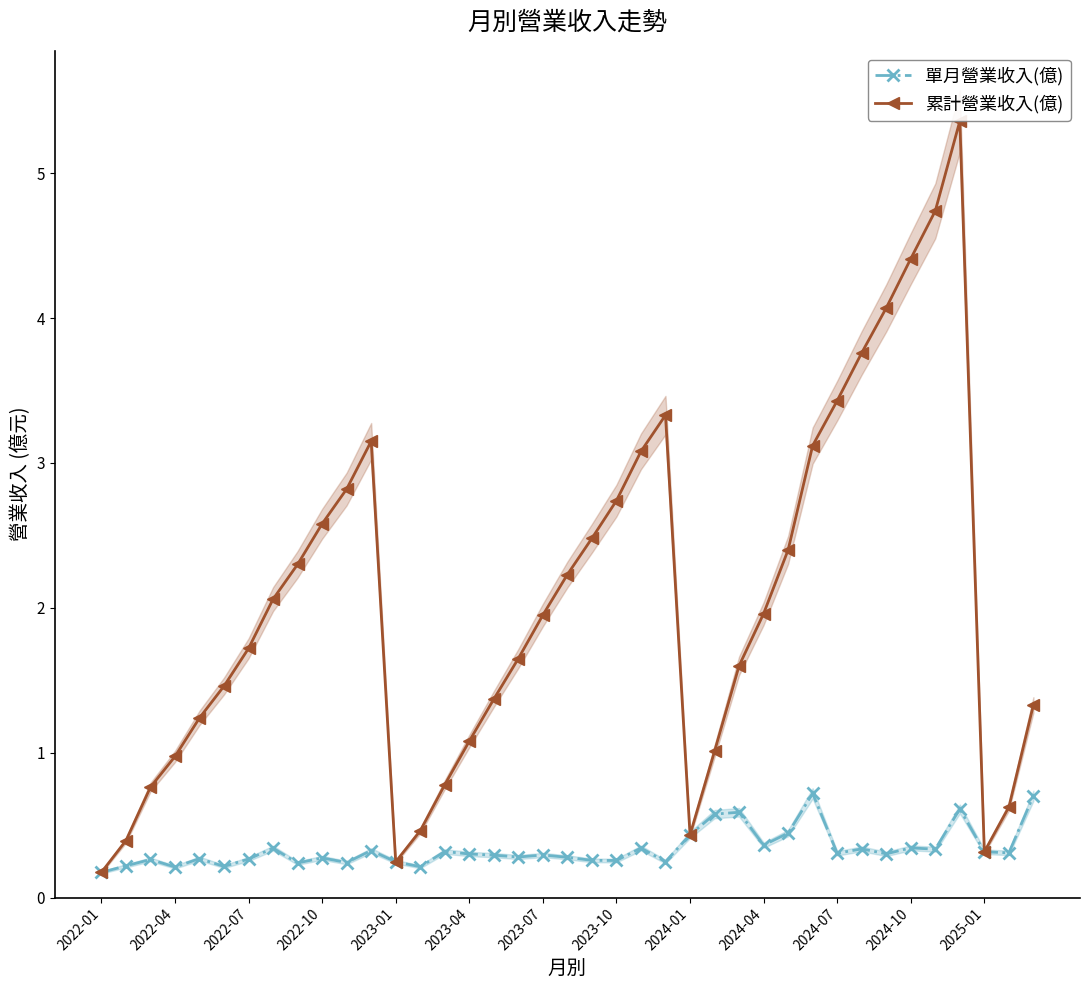

Is it true that 累計營業收入(億) equals 2.0 at 2024-04?

True